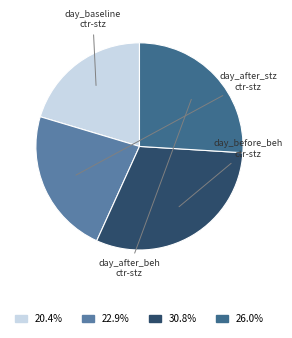

Does any single category account for the majority?

No